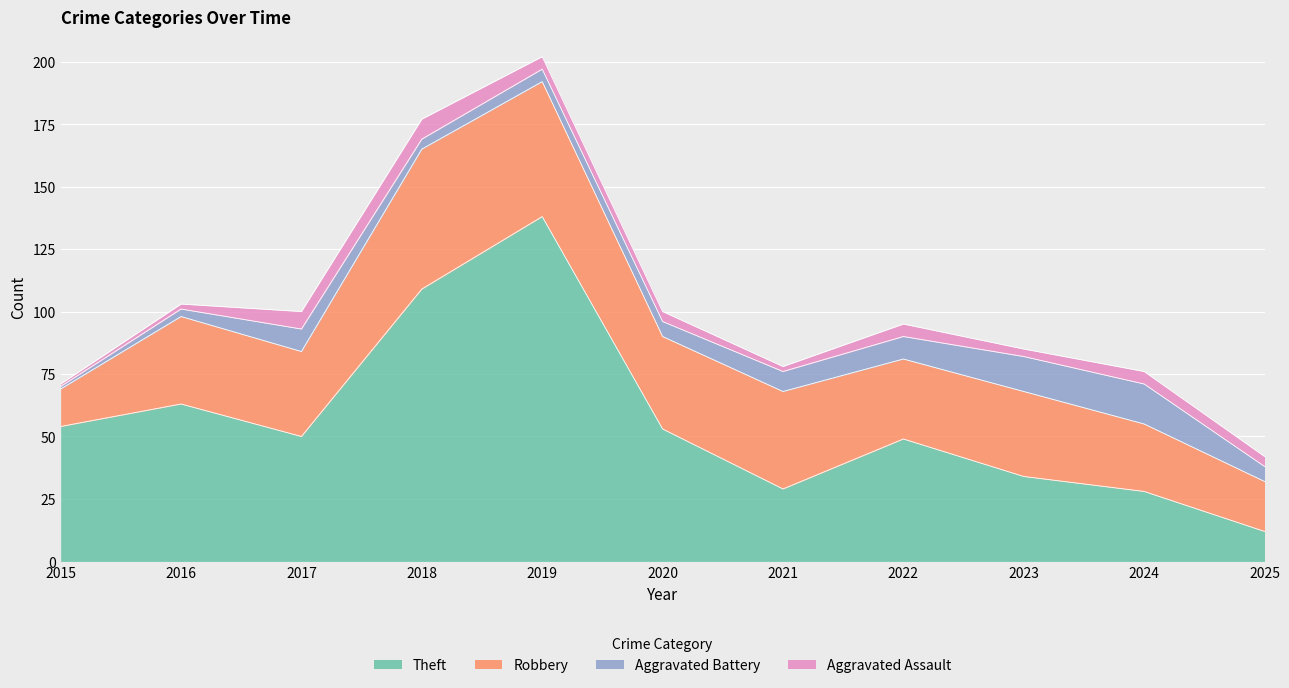

Is it true that Theft equals 54 at 2018?

False